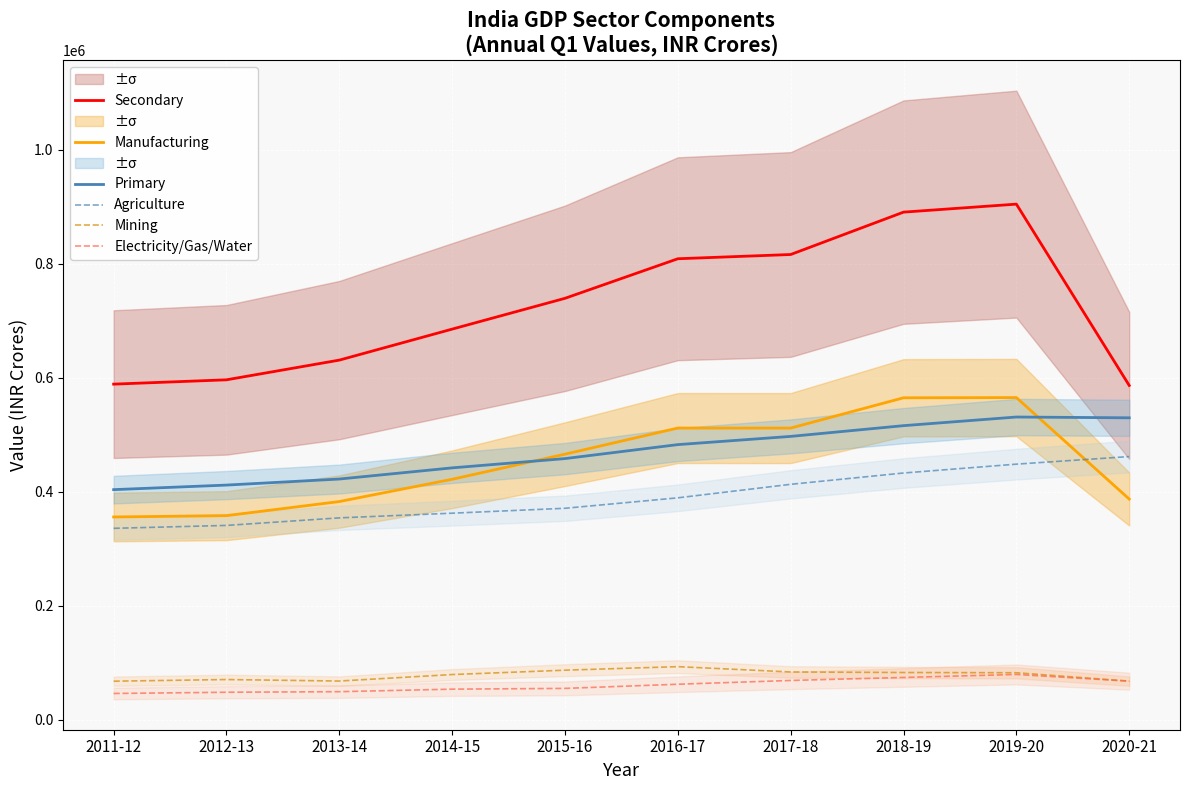

What is the value of the Primary point at the 1st from the left?

403981.8